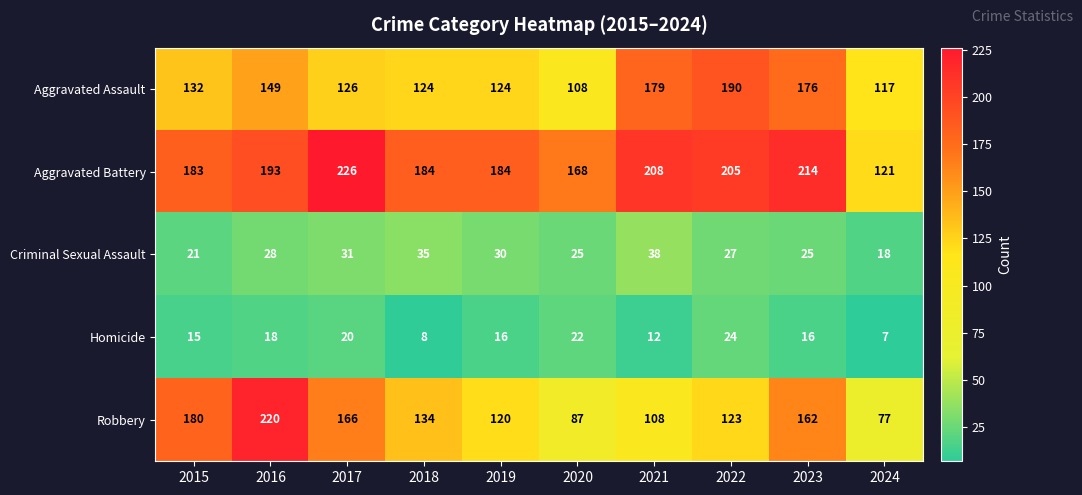

How many series are shown in this chart?

5